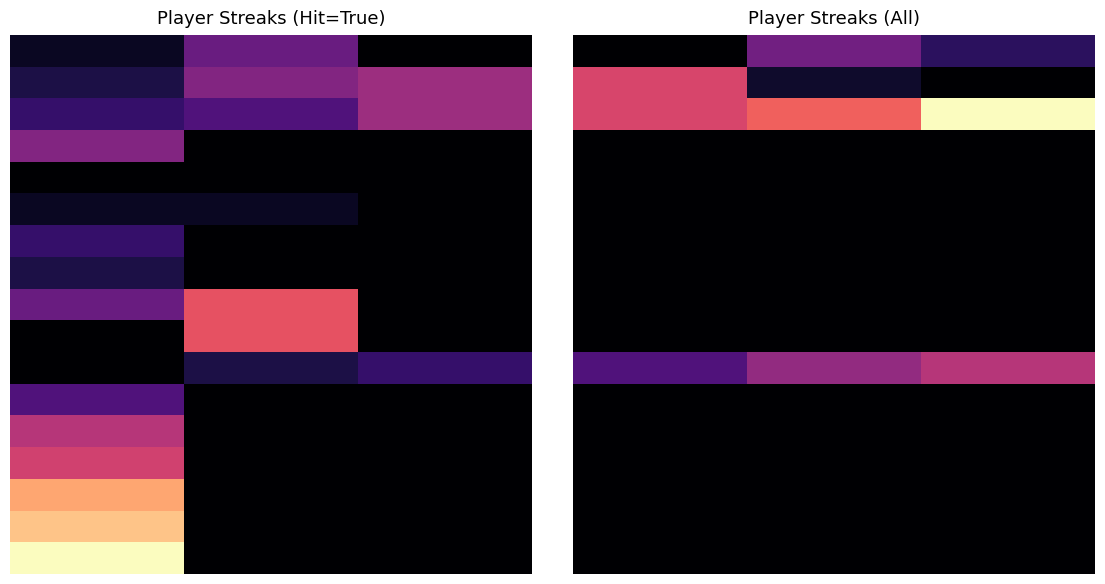

At which category does the chart reach its peak across all series?

2